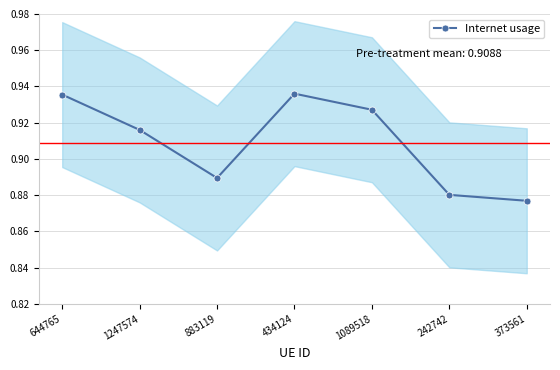

Does the chart display data point markers on the line(s)?

Yes